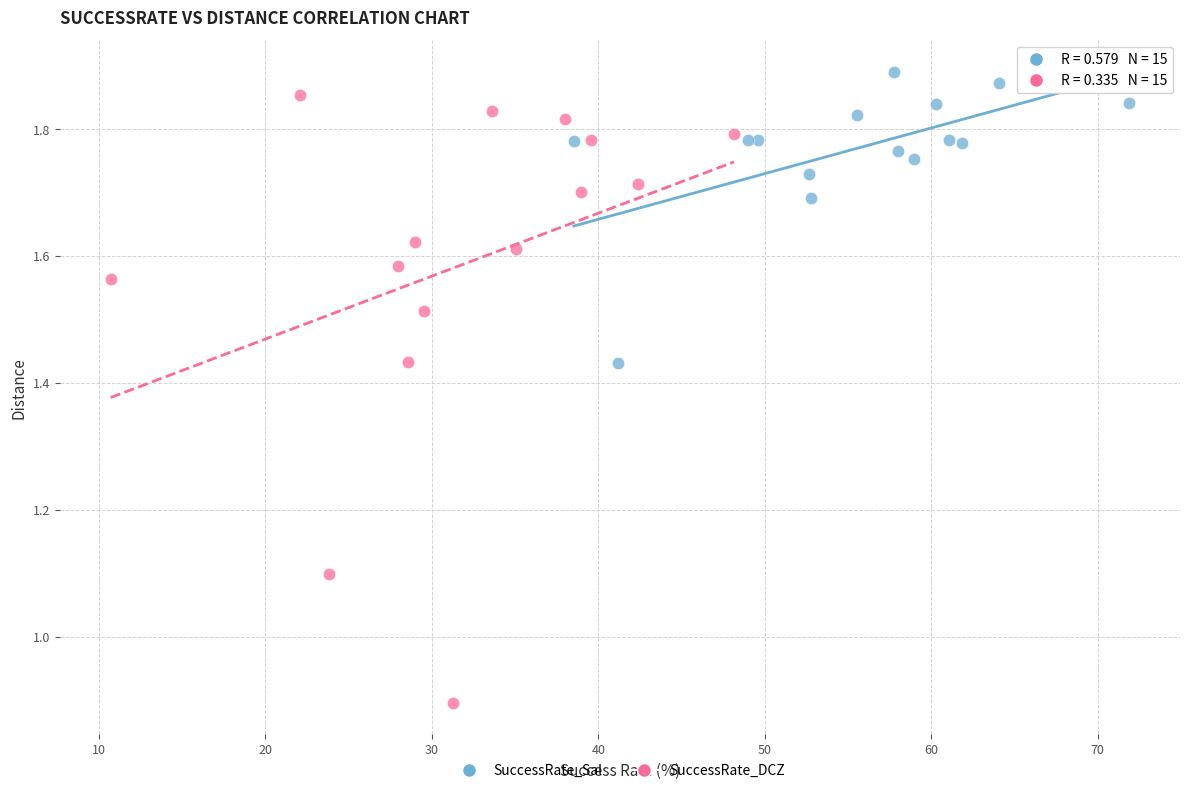

Which series contains the highest Y value?

SuccessRate_Sal